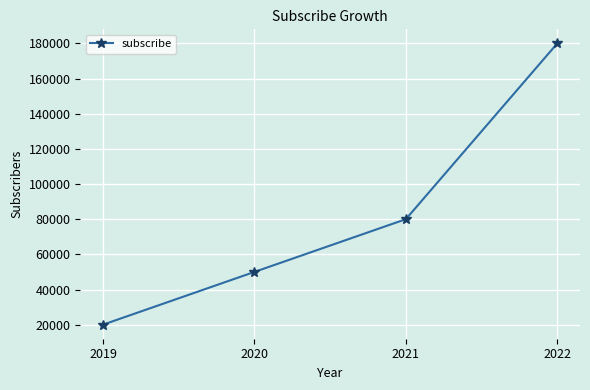

What is the sum of the values at 2020 and 2019?

70000